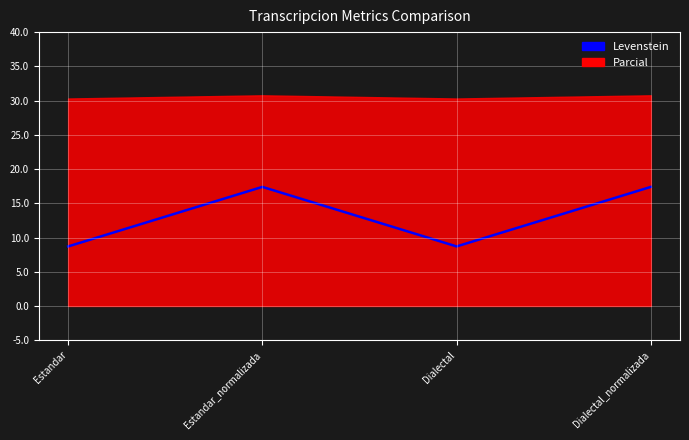

What is the change in value from Dialectal to Dialectal_normalizada?

+8.7